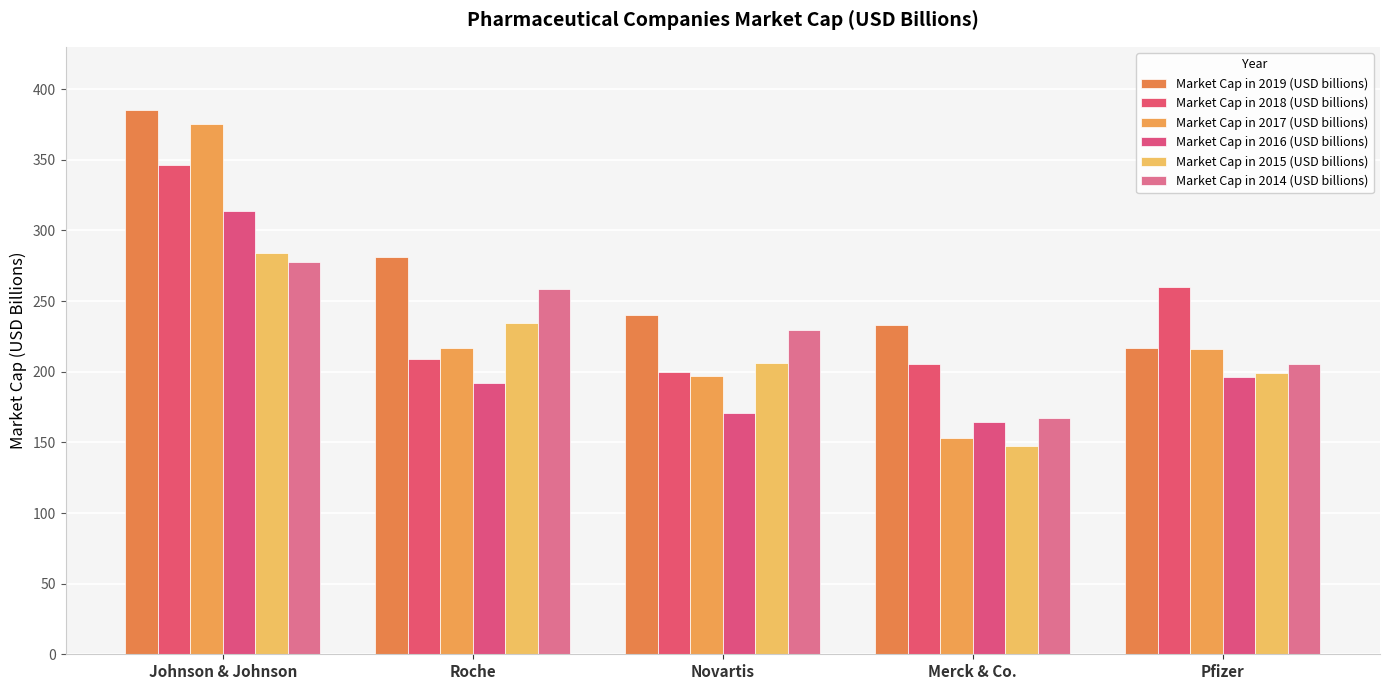

Is it true that Market Cap in 2014 (USD billions) equals 114.3 at Novartis?

False